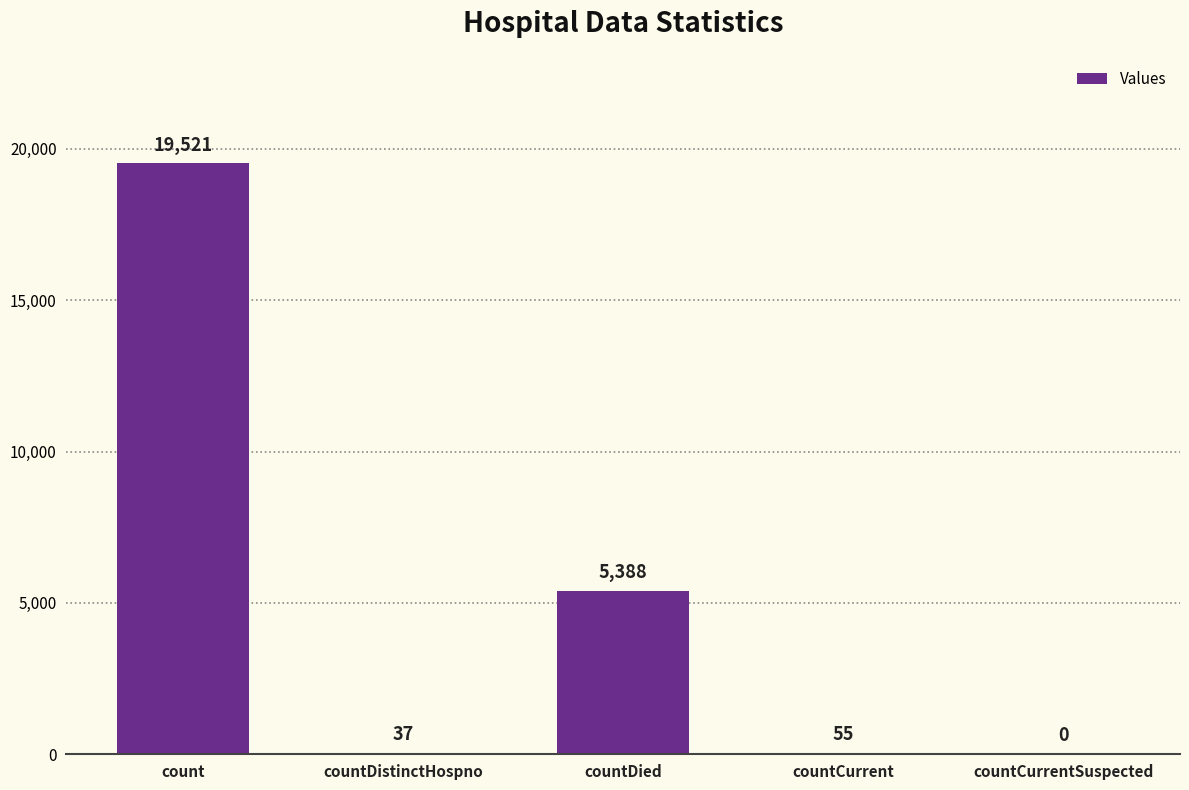

Where does the data first go above 55?

count